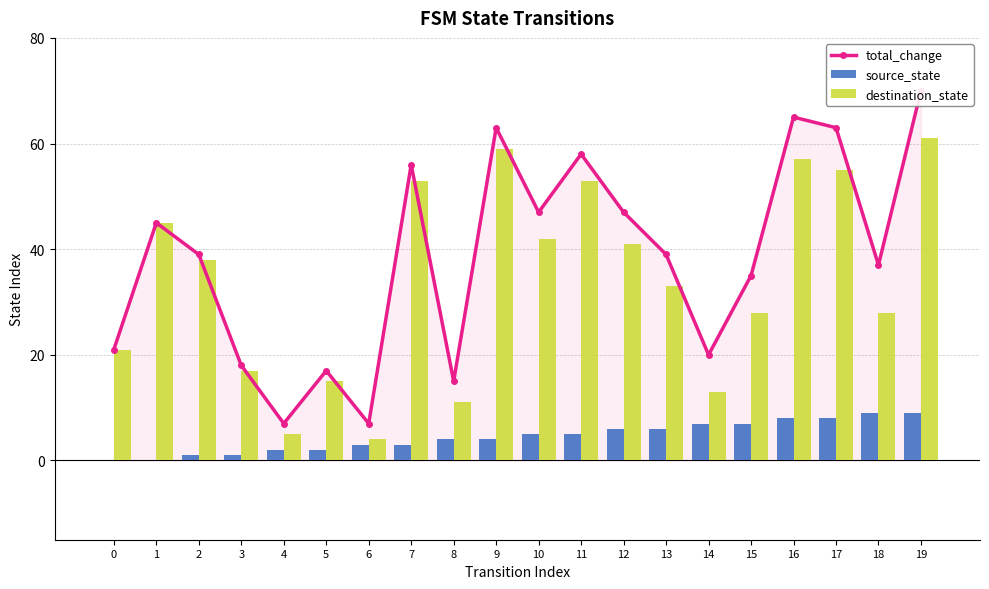

Which has a higher value, 1 or 8?

1